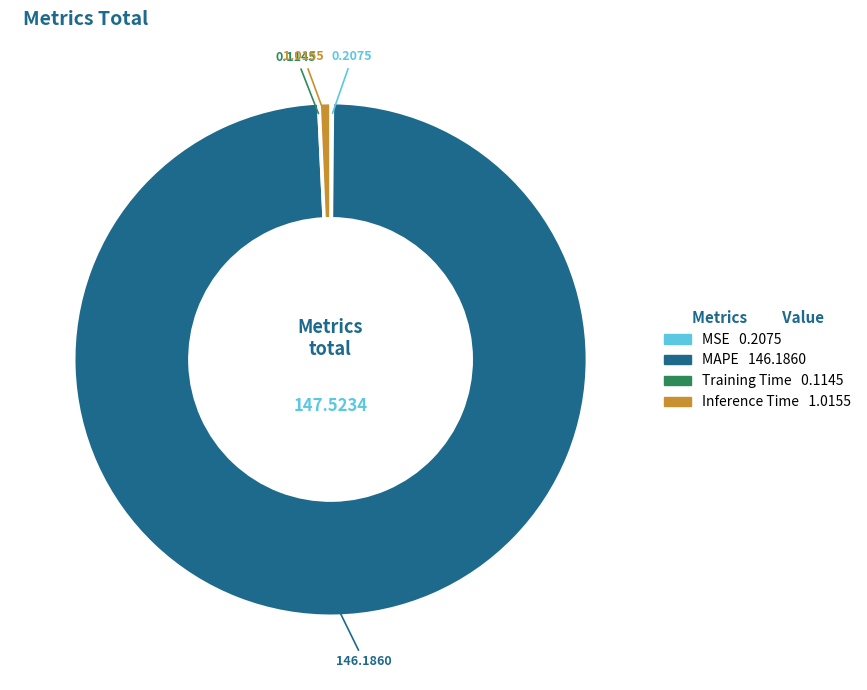

Which category accounts for the majority?

MAPE